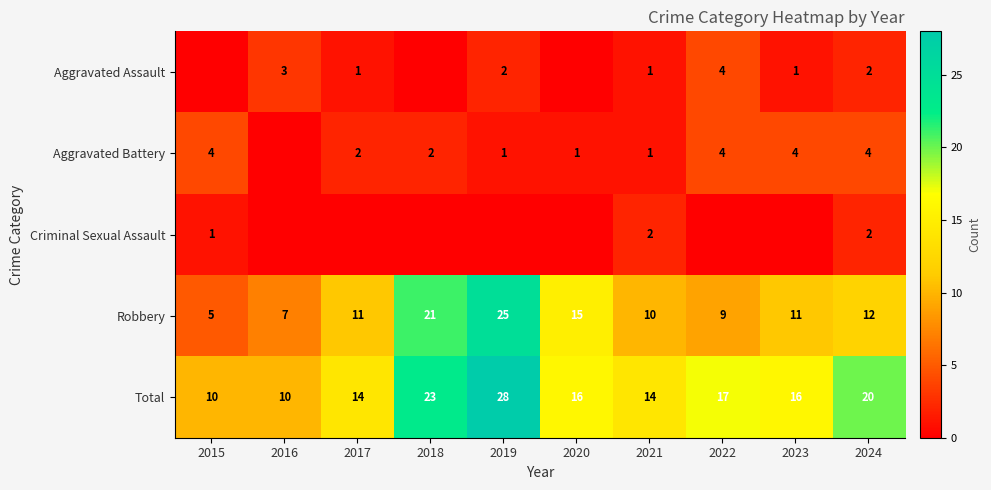

What is the highest value of the Robbery series?

25